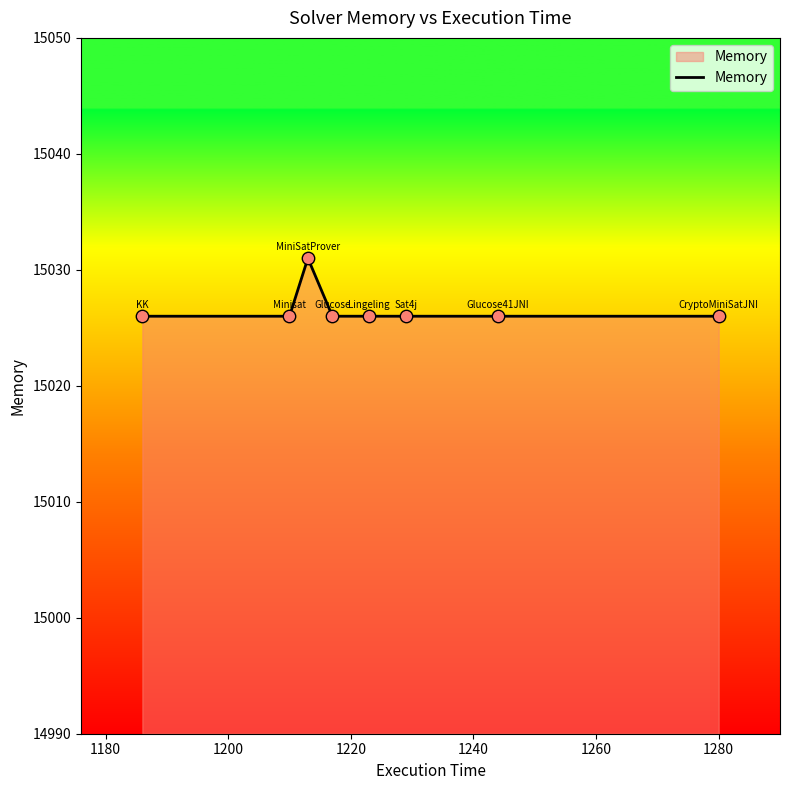

What is the difference between the maximum and second lowest values?

5